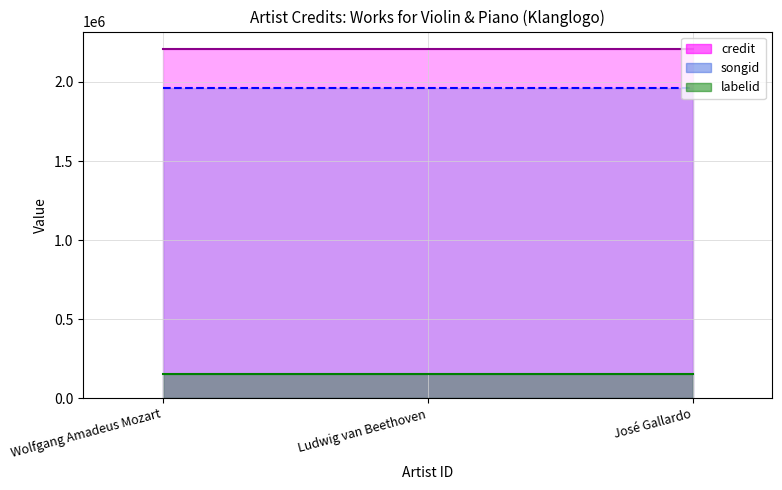

Rank the series by their maximum value, from highest to lowest.

credit, songid, labelid